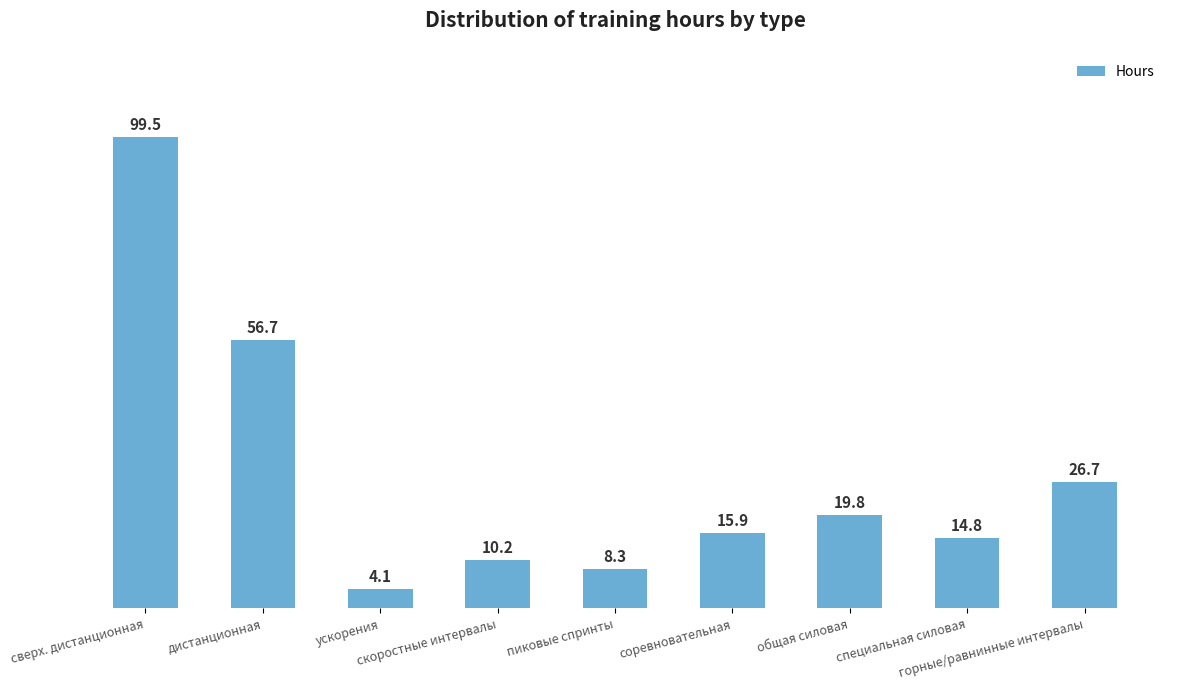

What is the label of the 9th bar from the left?

горные/равнинные интервалы